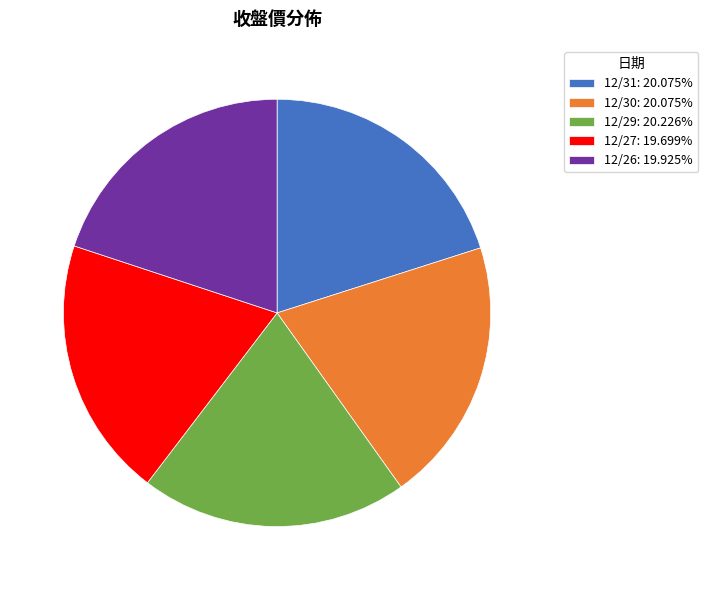

What is the ratio of the value at 12/31: 20.075% to the value at 12/29: 20.226%?

1.0